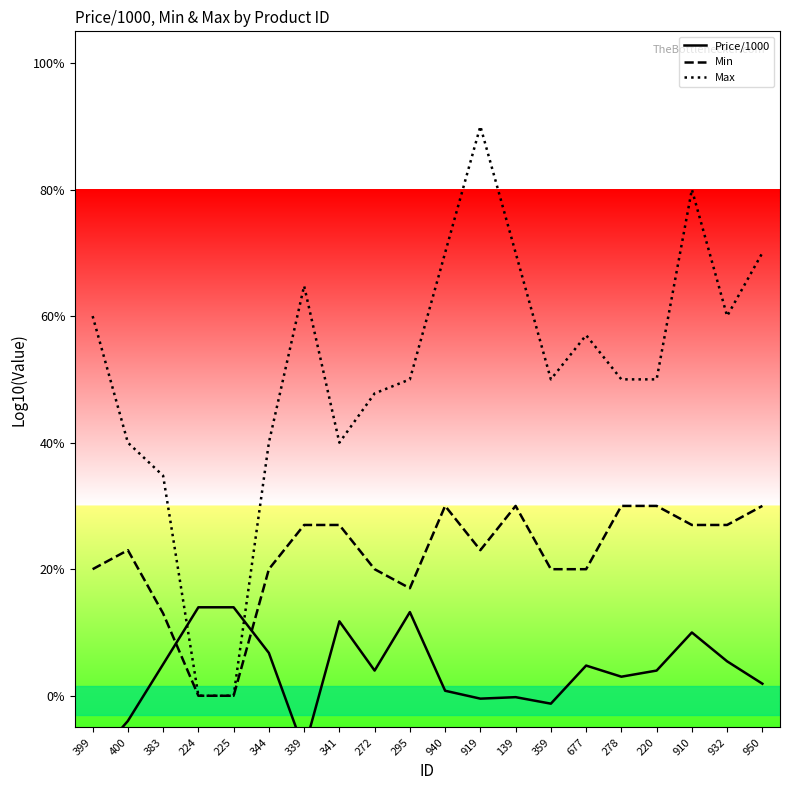

At which label does Max first exceed 5?

399